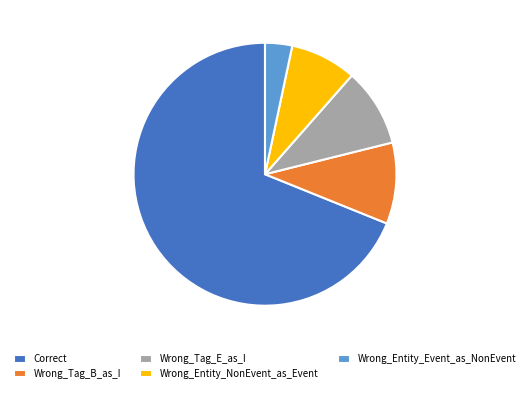

Approximately how many times larger is the value at Wrong_Tag_B_as_I compared to Wrong_Entity_Event_as_NonEvent?

3.0